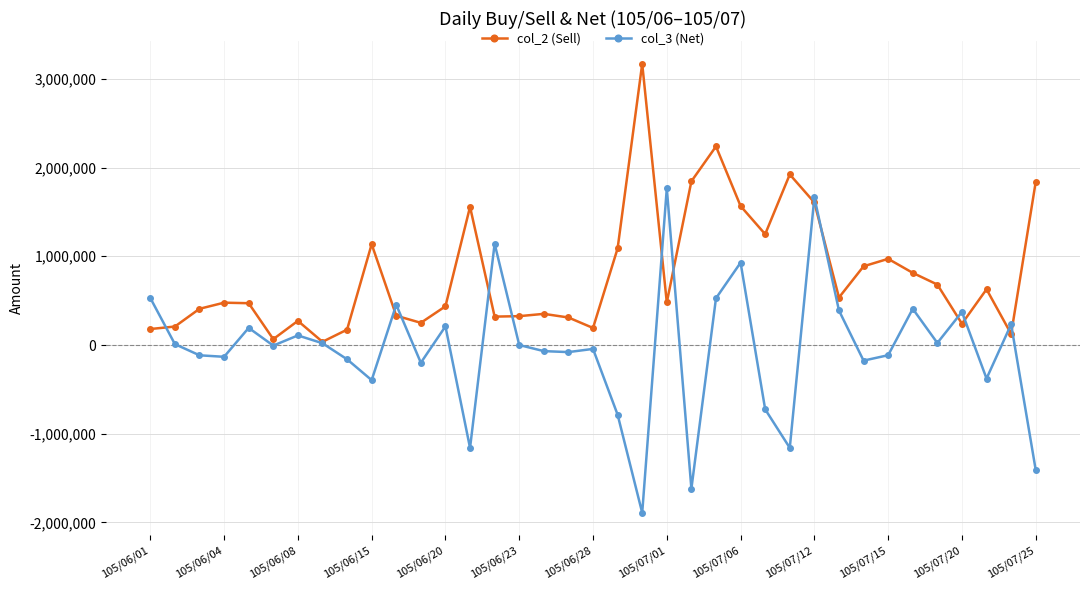

True or false: col_2 (Sell) has more than 0 points higher than both neighbors.

True